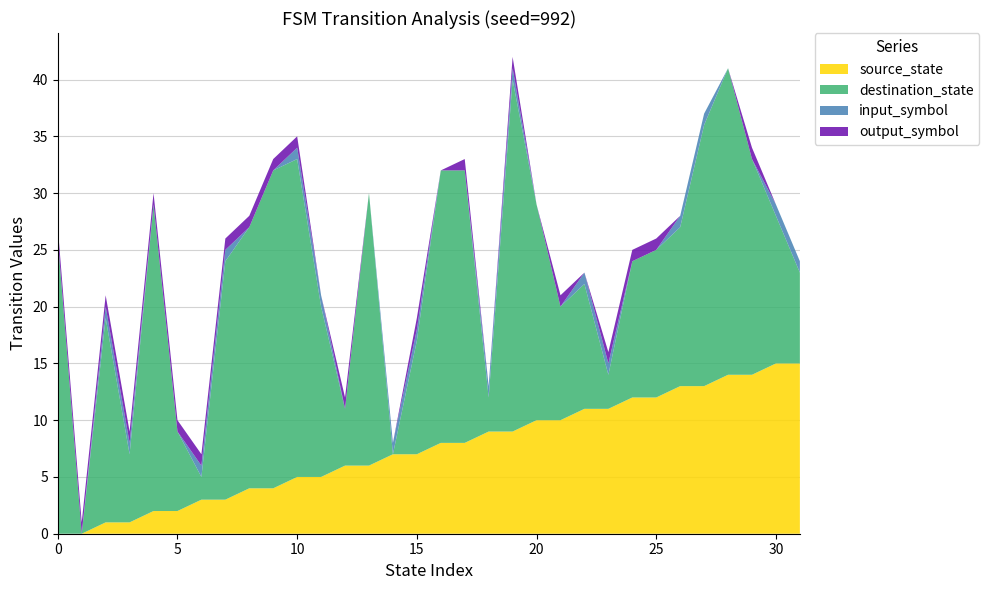

Reading left to right, transcribe all the data shown in this chart.

source_state: 0=0	1=0	2=1	3=1	4=2	5=2	6=3	7=3	8=4	9=4	10=5	11=5	12=6	13=6	14=7	15=7	16=8	17=8	18=9	19=9	20=10	21=10	22=11	23=11	24=12	25=12	26=13	27=13	28=14	29=14	30=15	31=15
destination_state: 0=26	1=0	2=18	3=6	4=27	5=7	6=2	7=21	8=23	9=28	10=28	11=15	12=5	13=24	14=0	15=10	16=24	17=24	18=3	19=31	20=19	21=10	22=11	23=3	24=12	25=13	26=14	27=23	28=27	29=19	30=13	31=8
input_num: 0=0	1=0	2=1	3=1	4=0	5=0	6=1	7=1	8=0	9=0	10=1	11=1	12=0	13=0	14=1	15=1	16=0	17=0	18=1	19=1	20=0	21=0	22=1	23=1	24=0	25=0	26=1	27=1	28=0	29=0	30=1	31=1
output_symbol: 0=1	1=1	2=1	3=1	4=1	5=1	6=1	7=1	8=1	9=1	10=1	11=0	12=1	13=0	14=0	15=1	16=0	17=1	18=0	19=1	20=0	21=1	22=0	23=1	24=1	25=1	26=0	27=0	28=0	29=1	30=0	31=0